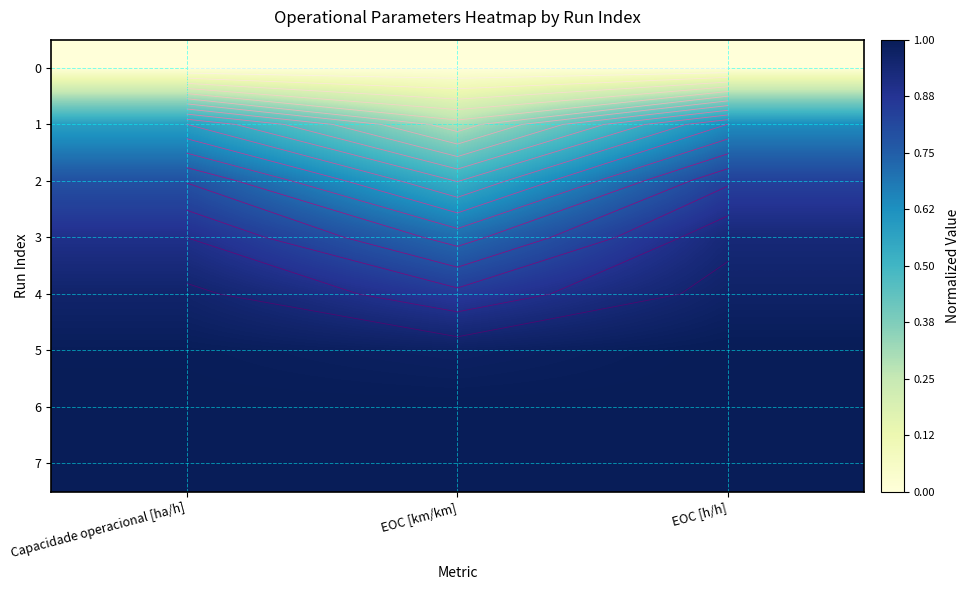

At which category is the sum across all series the highest?

EOC [h/h]